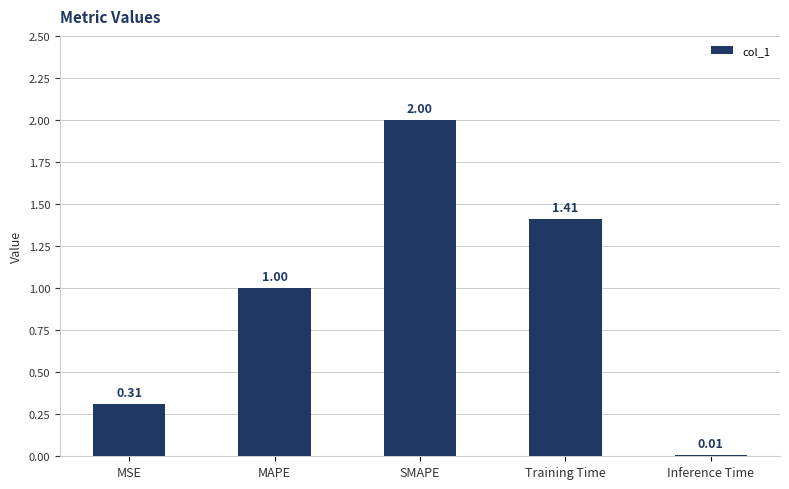

Where is the data nearest to the value 1?

MAPE